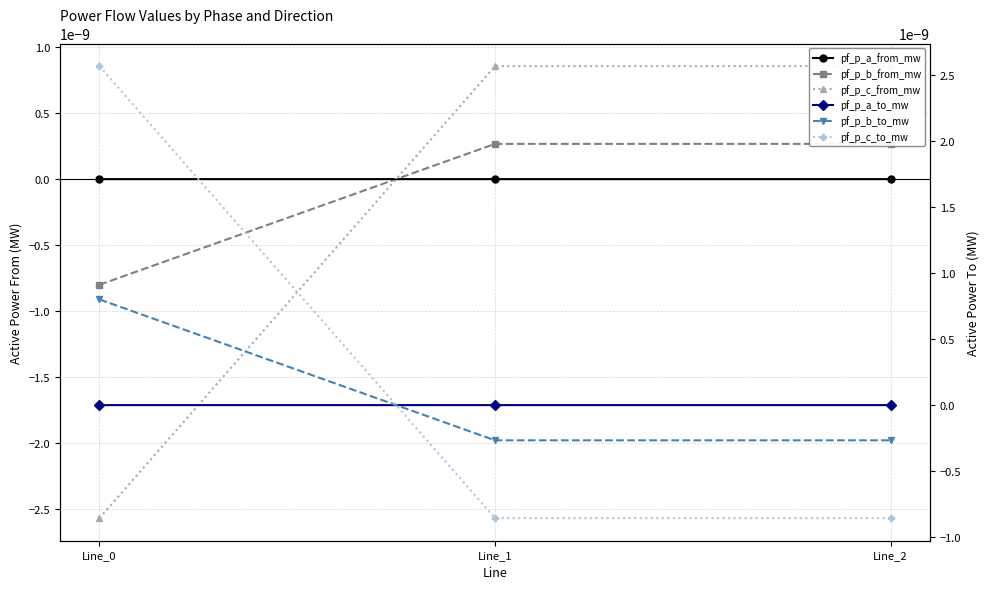

Rank the series by their maximum value, from lowest to highest.

pf_p_a_to_mw, pf_p_a_from_mw, pf_p_b_from_mw, pf_p_b_to_mw, pf_p_c_from_mw, pf_p_c_to_mw